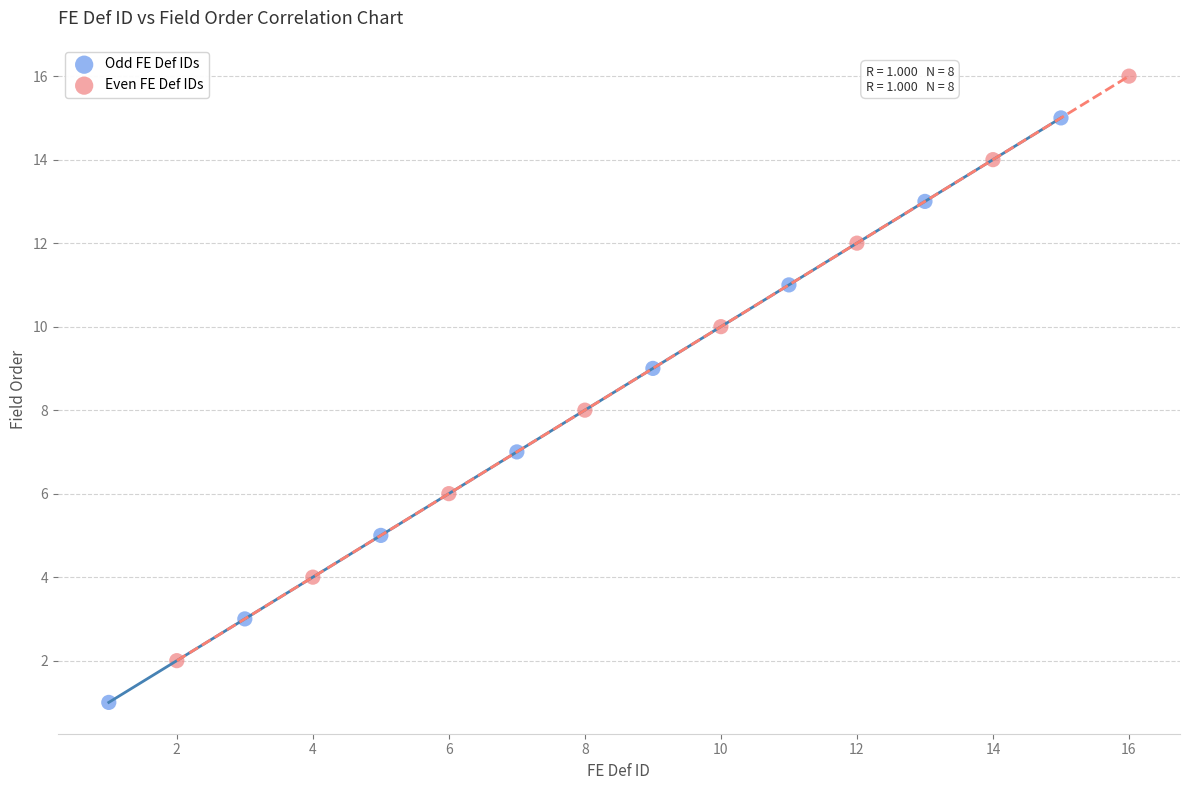

Which series reaches the minimum Y coordinate?

Odd FE Def IDs